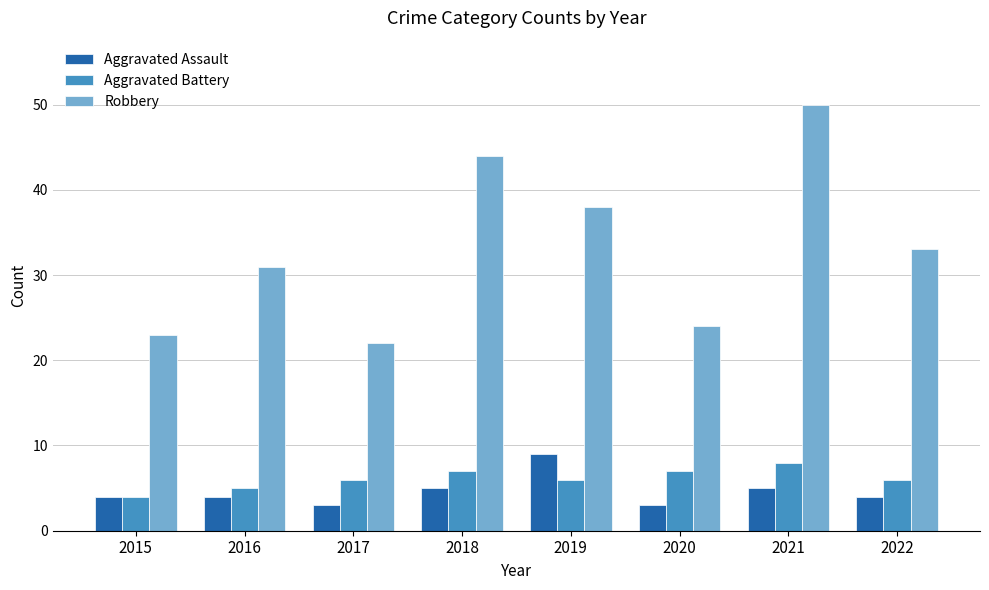

Which series changed the most between 2016 and 2022?

Robbery